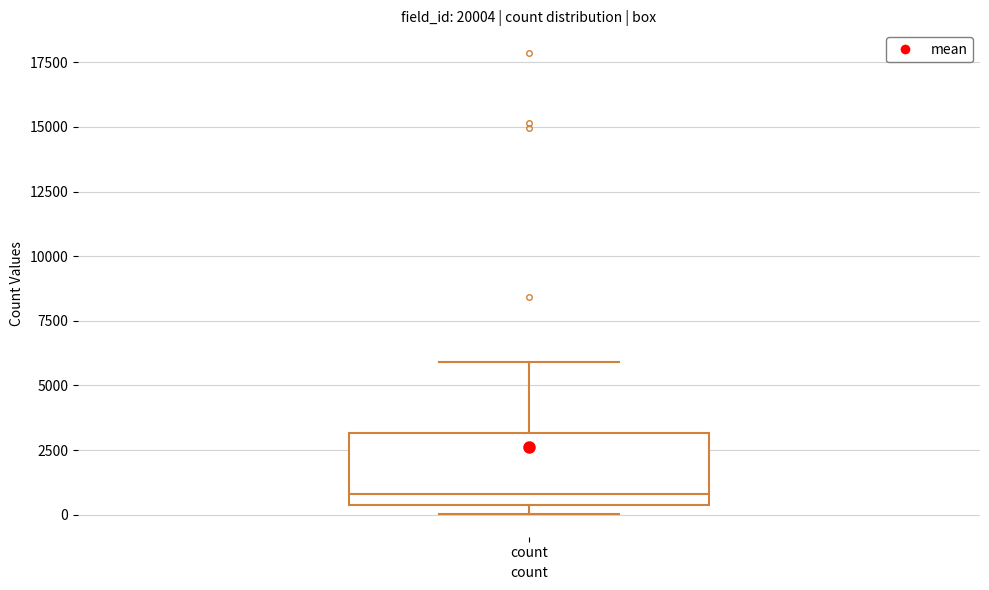

Transcribe this box plot: give where the median line is, the range the box spans, and where the two whiskers end, as read against the y-axis. The values are not printed on the chart, so give them approximately, as read against the axis.

median 1000, box 500 to 3000, whiskers 0 to 6000